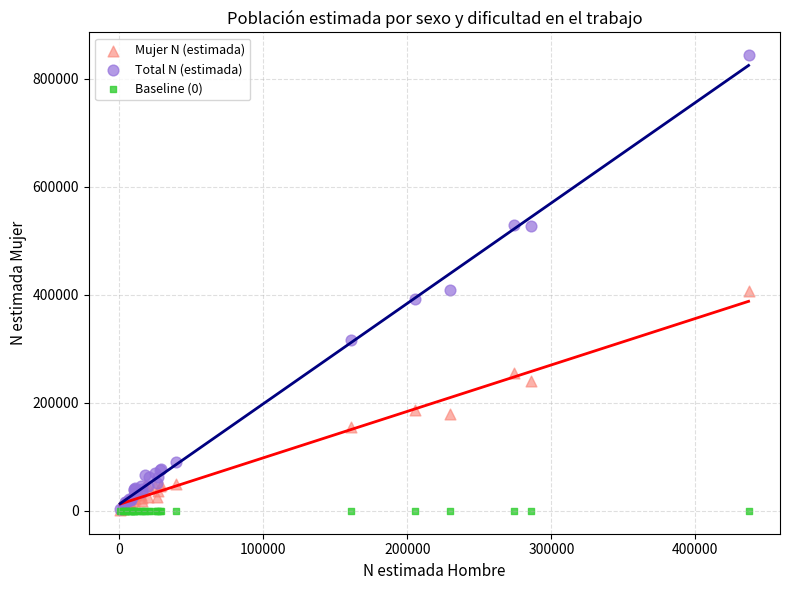

What are all the series names shown in the legend?

Mujer N (estimada), Total N (estimada), Baseline (0)